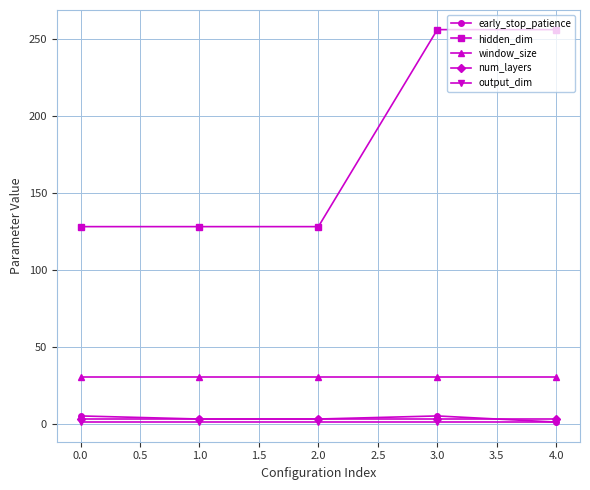

What is the difference between the highest and lowest values at 0.0?

127